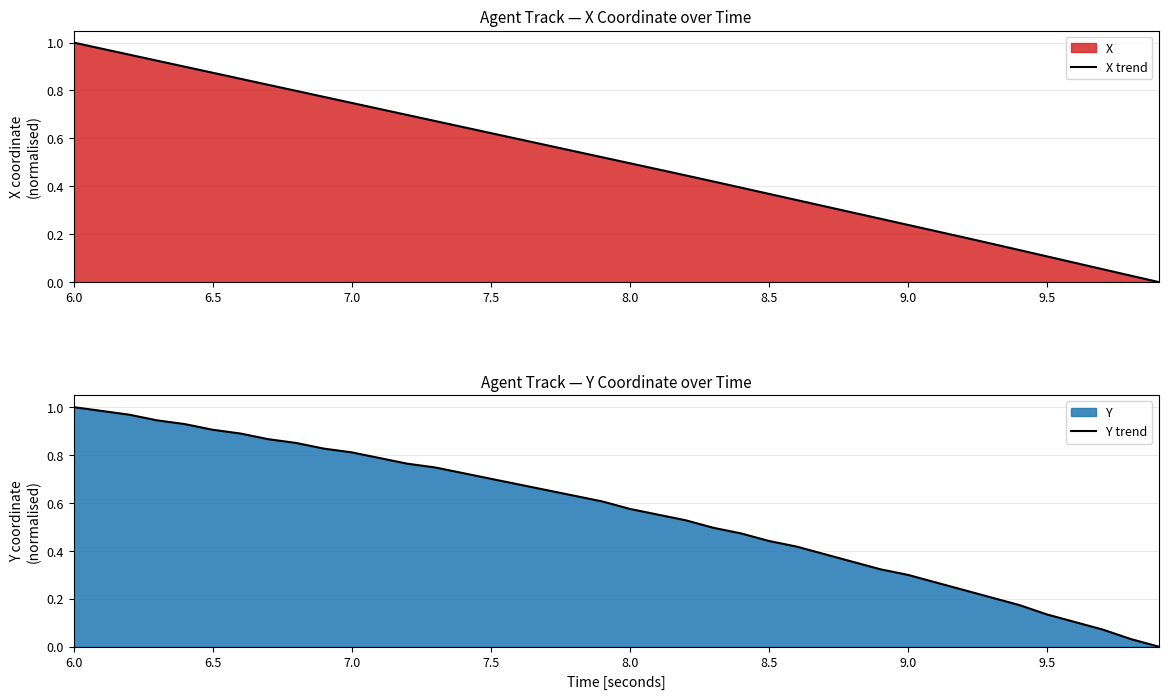

True or false: X trend and Y trend intersect in this chart.

False